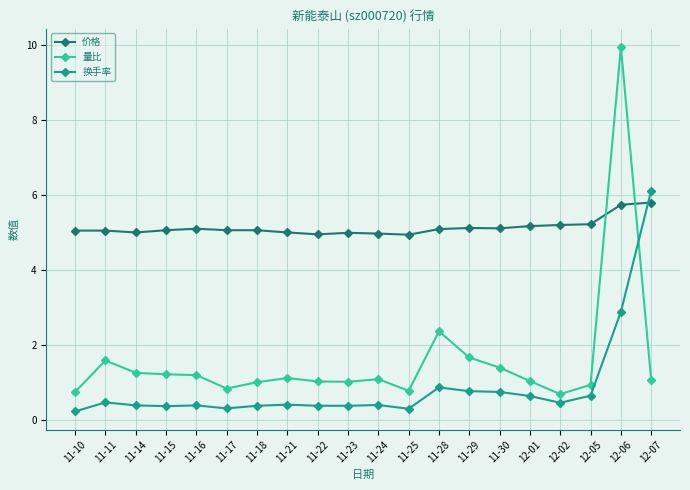

What is the label of the 3rd point from the left?

11-14